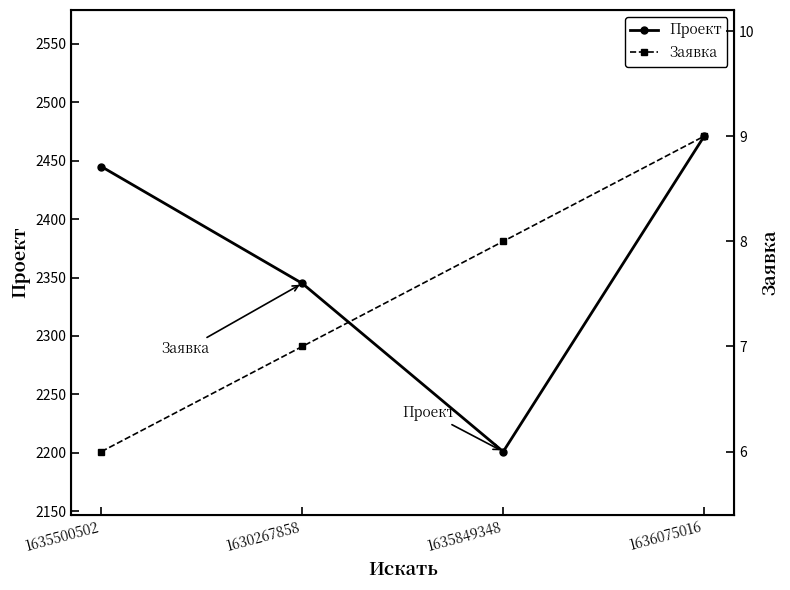

What position from the left is 1635849348?

3